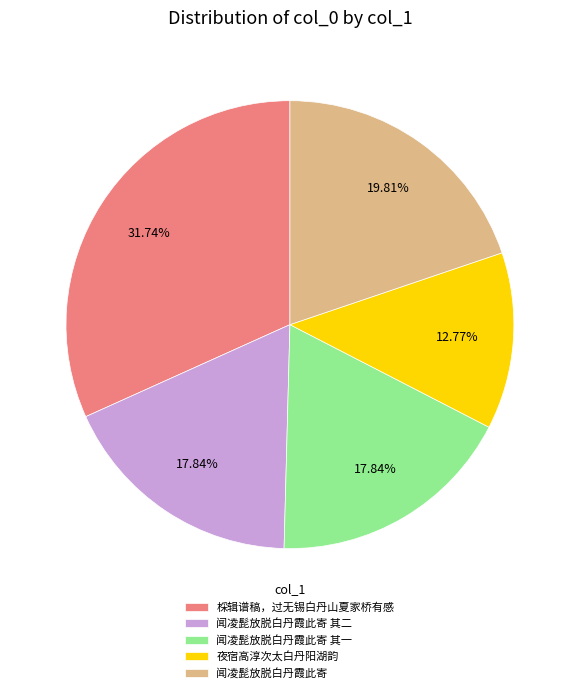

What is the largest slice in the pie chart?

棌辑谱稿，过无锡白丹山夏家桥有感